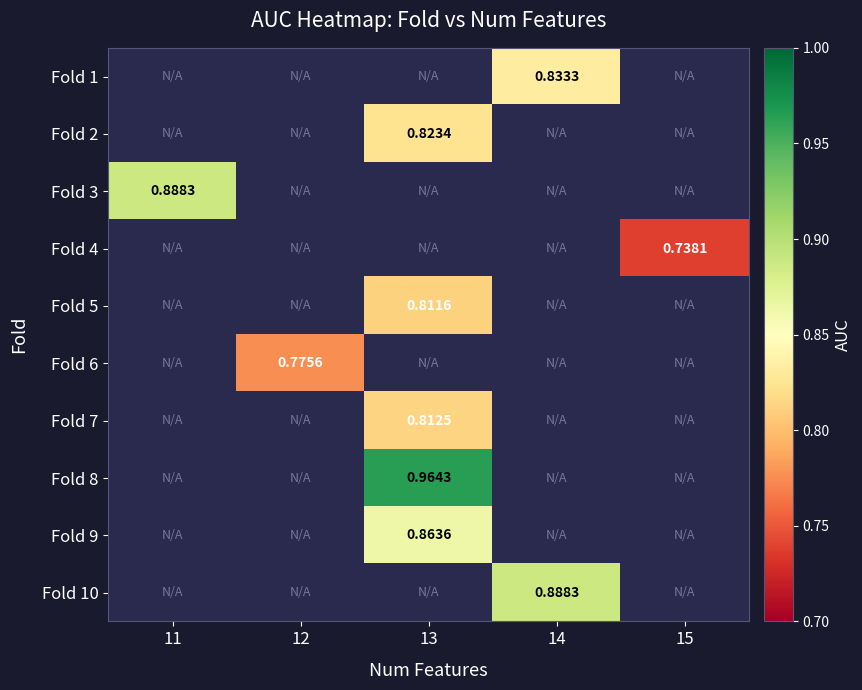

How many values in Fold 7 are above zero?

1